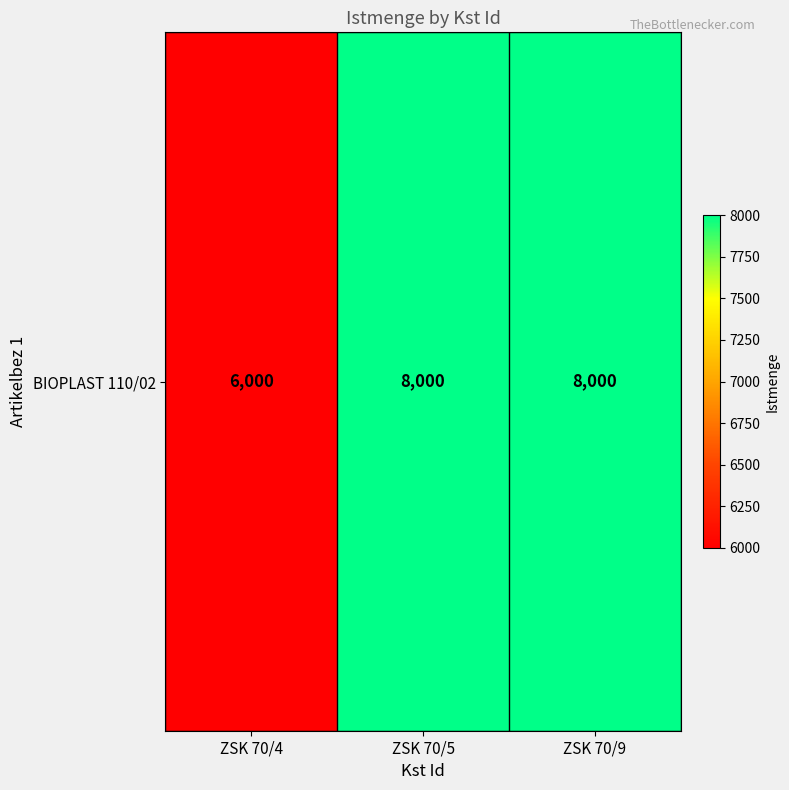

What is the minimum value shown in the chart?

6000